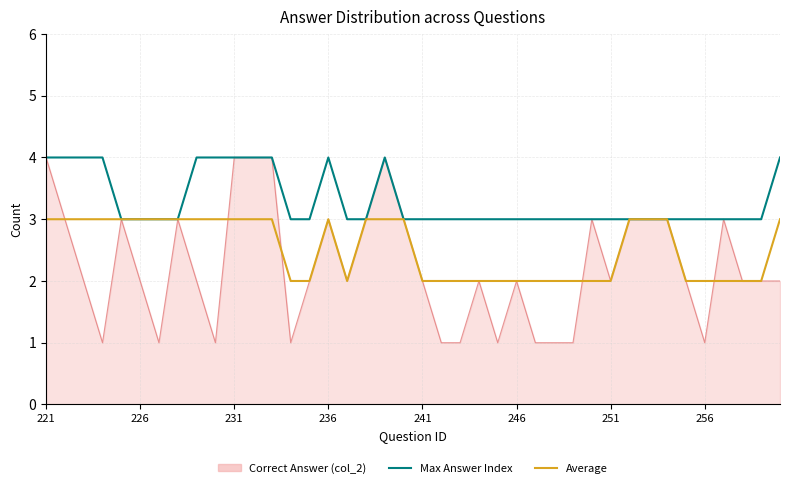

Which series has the largest range (max minus min)?

Correct Answer (col_2)